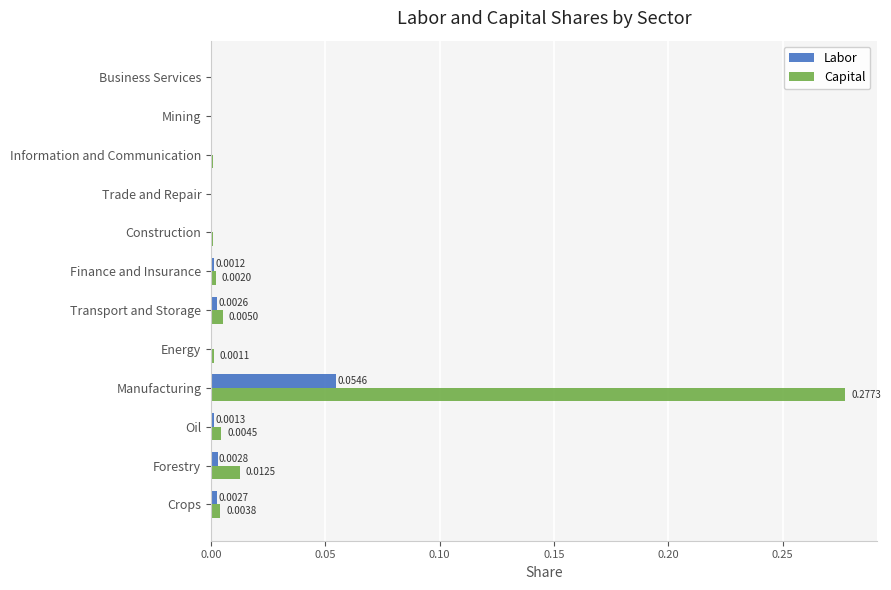

How many data points does each series have?

12